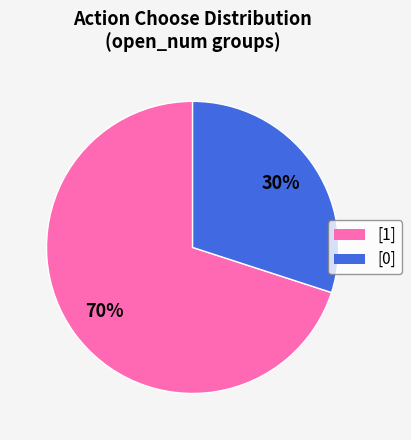

To the nearest percent, what is the difference between the largest and smallest slice percentages?

40%